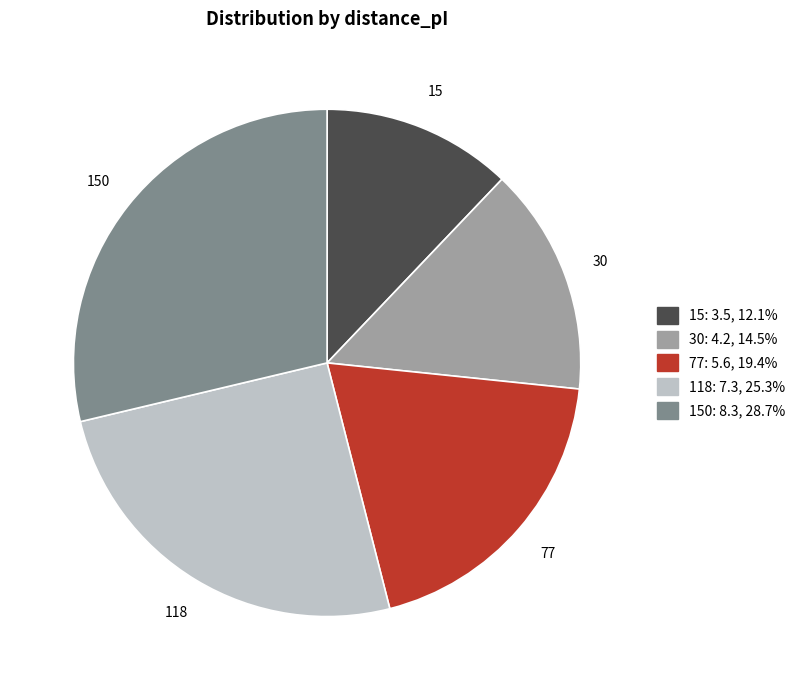

Rank the categories by value from highest to lowest.

150, 118, 77, 30, 15